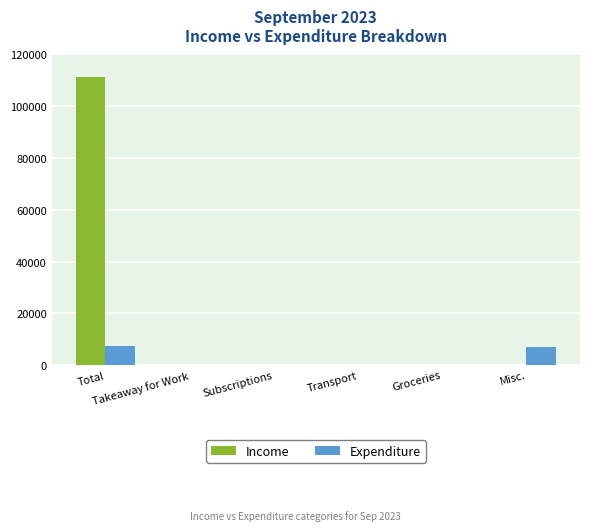

What is the sum of all Expenditure values?

14532.4